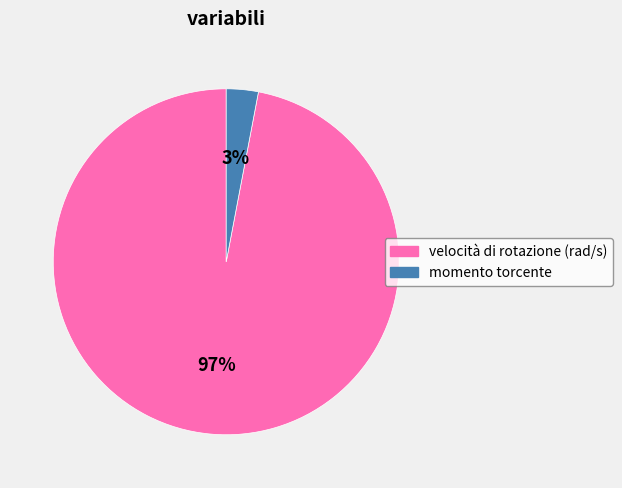

To the nearest percent, what is the average slice percentage?

50%